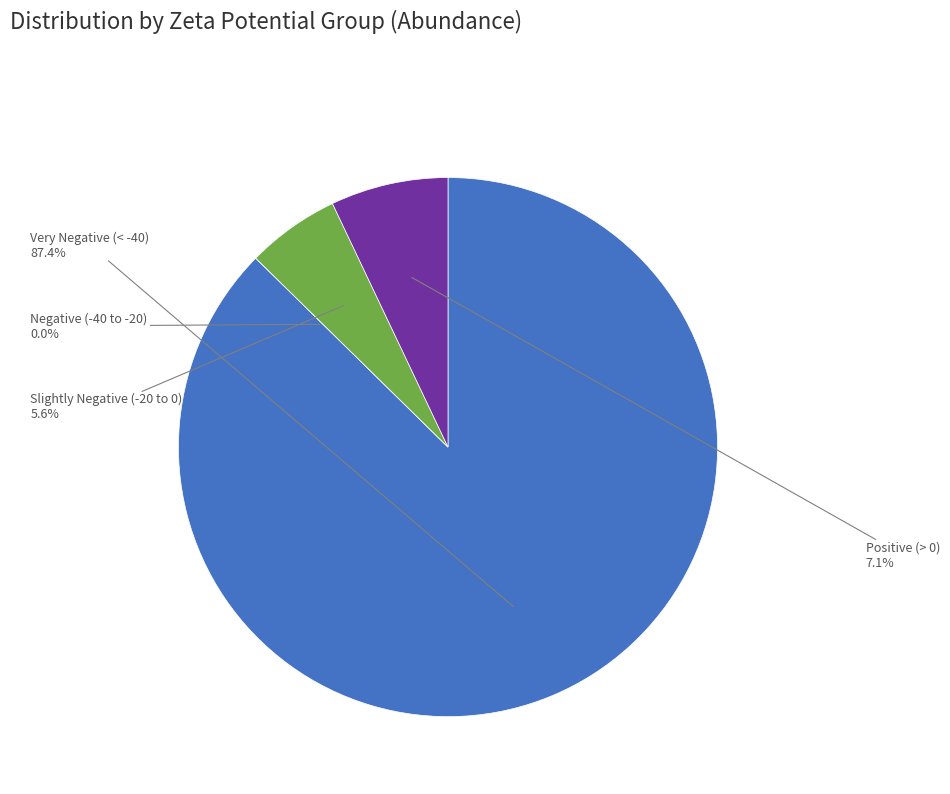

Is there any slice that represents more than half of the pie?

Yes